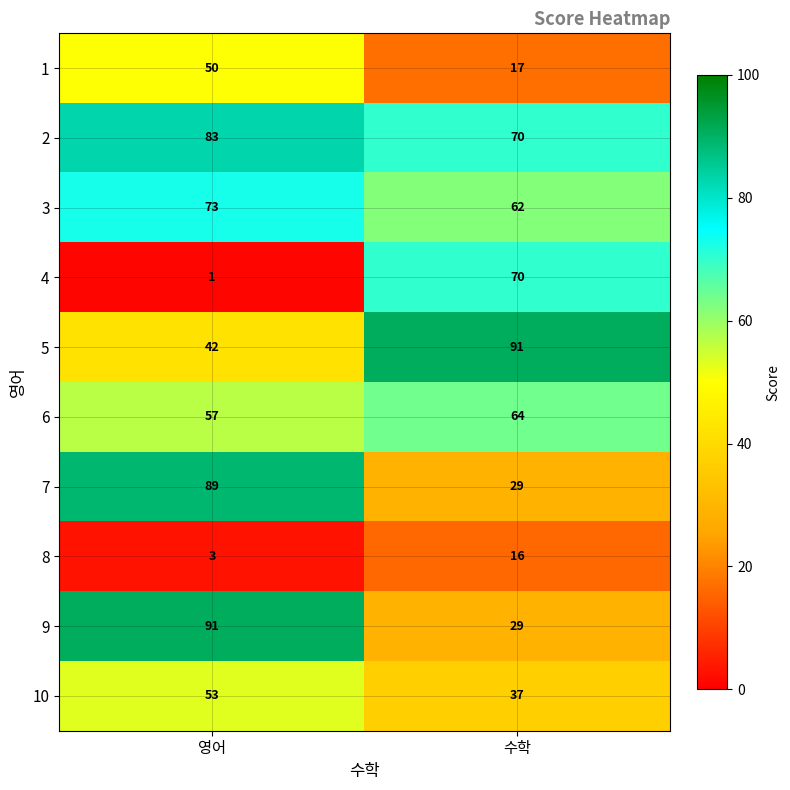

List the labels in order of 3 value, largest first.

영어, 수학